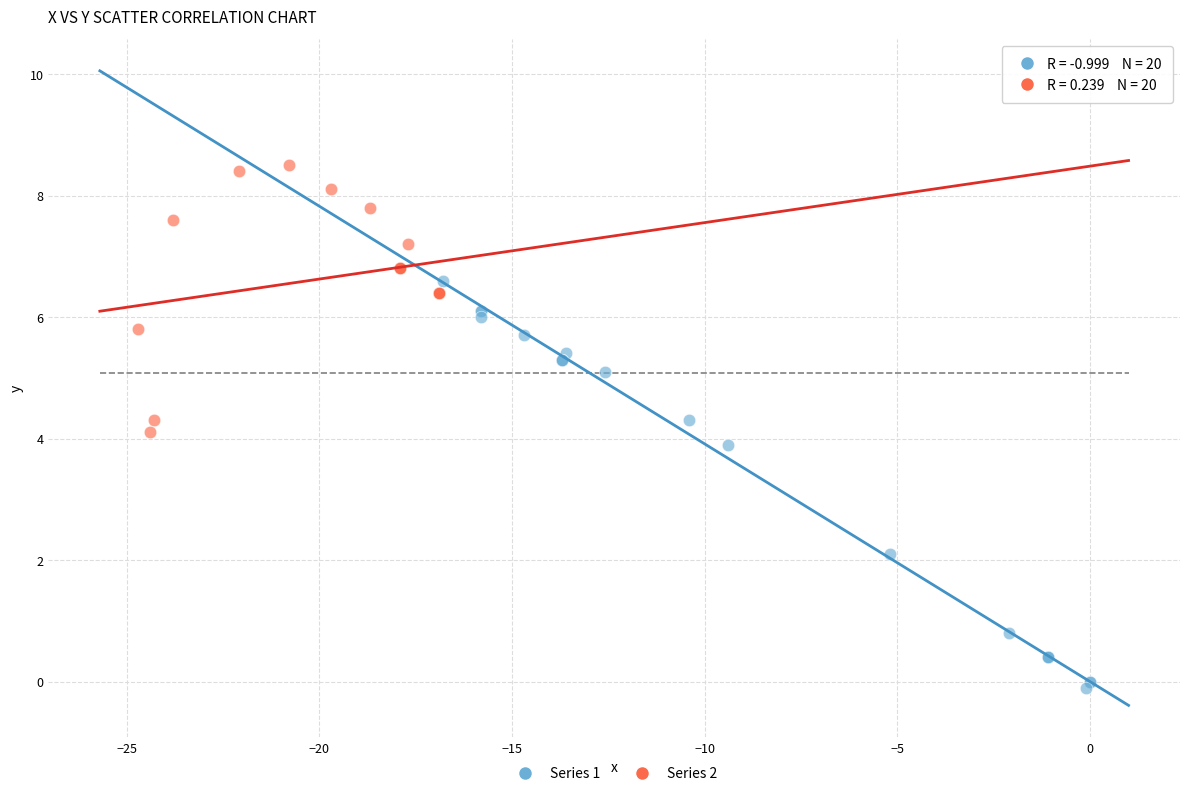

Which series reaches the minimum Y coordinate?

Series 1